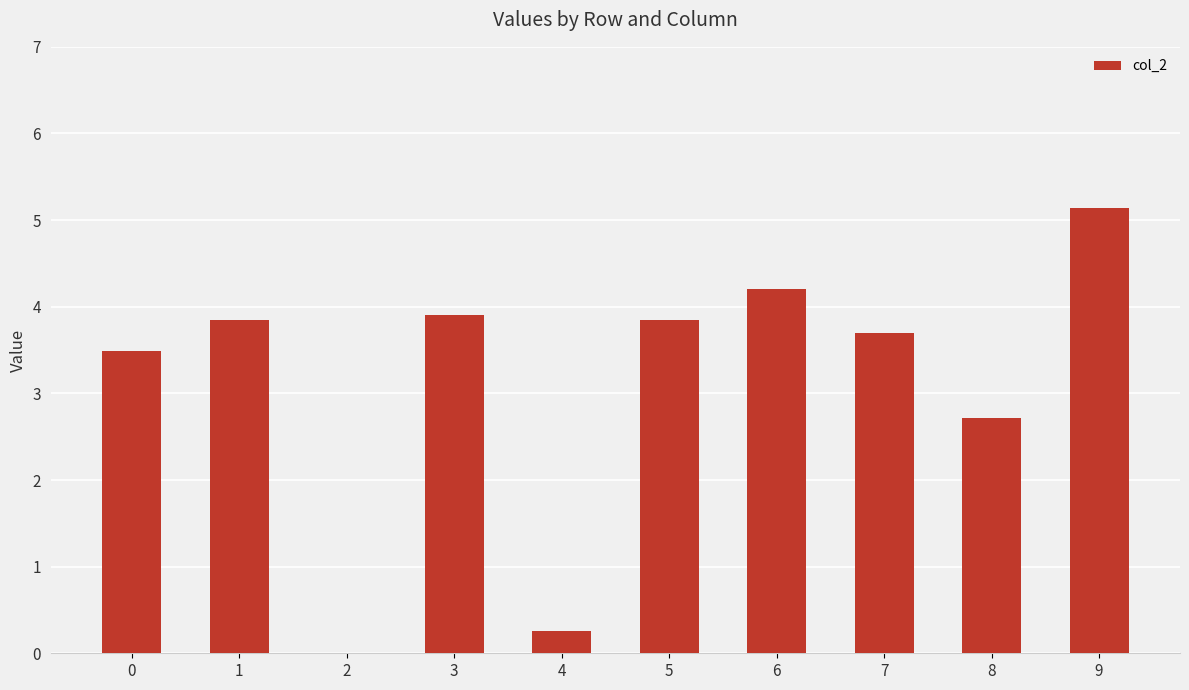

Read the value at 1.

3.9